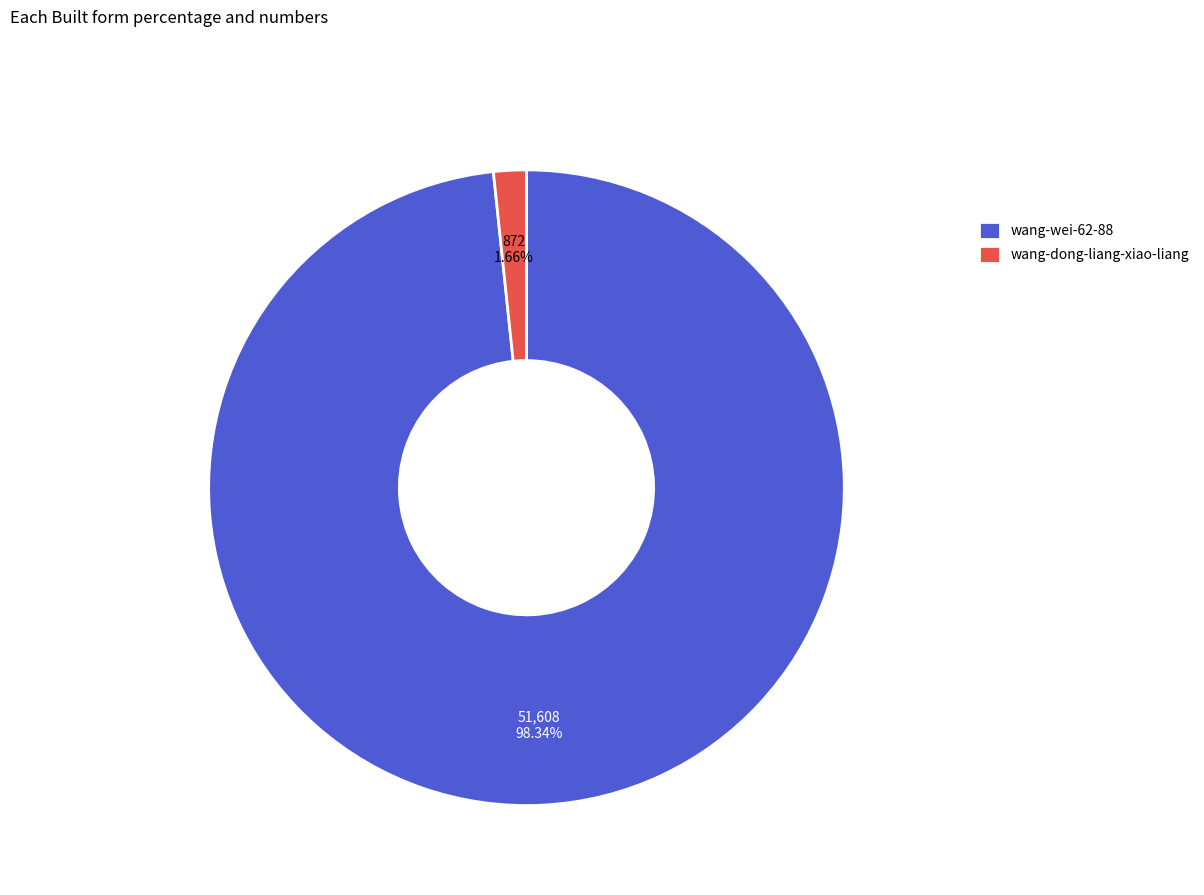

Does wang-dong-liang-xiao-liang represent more than half of the total?

No